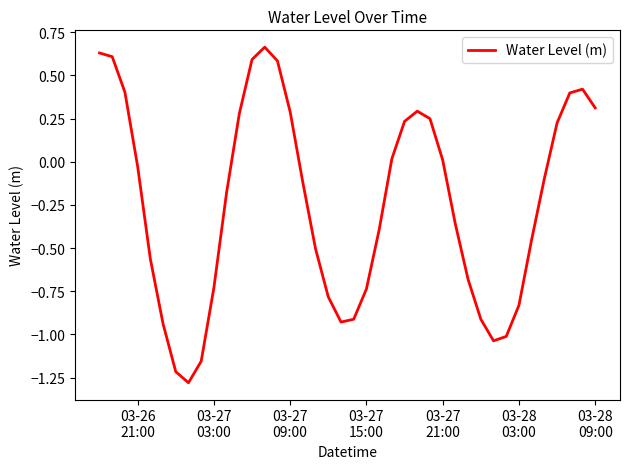

How many lines are shown in the chart?

1